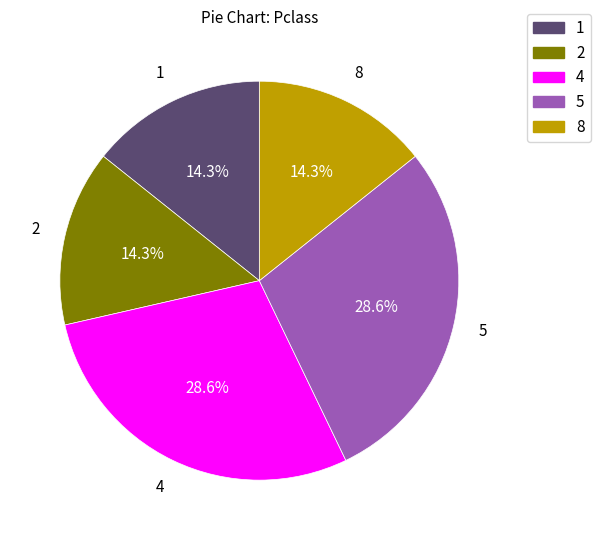

To the nearest percent, what is the difference between the largest and smallest slice percentages?

14%